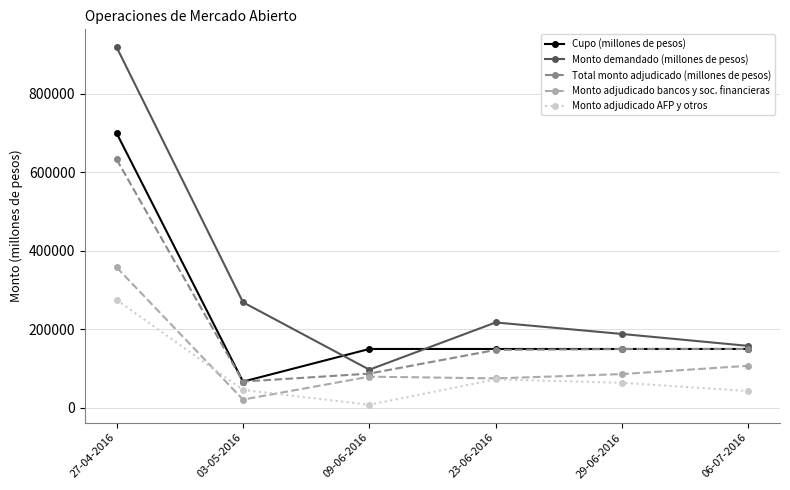

What are all the series names shown in the legend?

Cupo (millones de pesos), Monto demandado (millones de pesos), Total monto adjudicado (millones de pesos), Monto adjudicado bancos y soc. financieras, Monto adjudicado AFP y otros